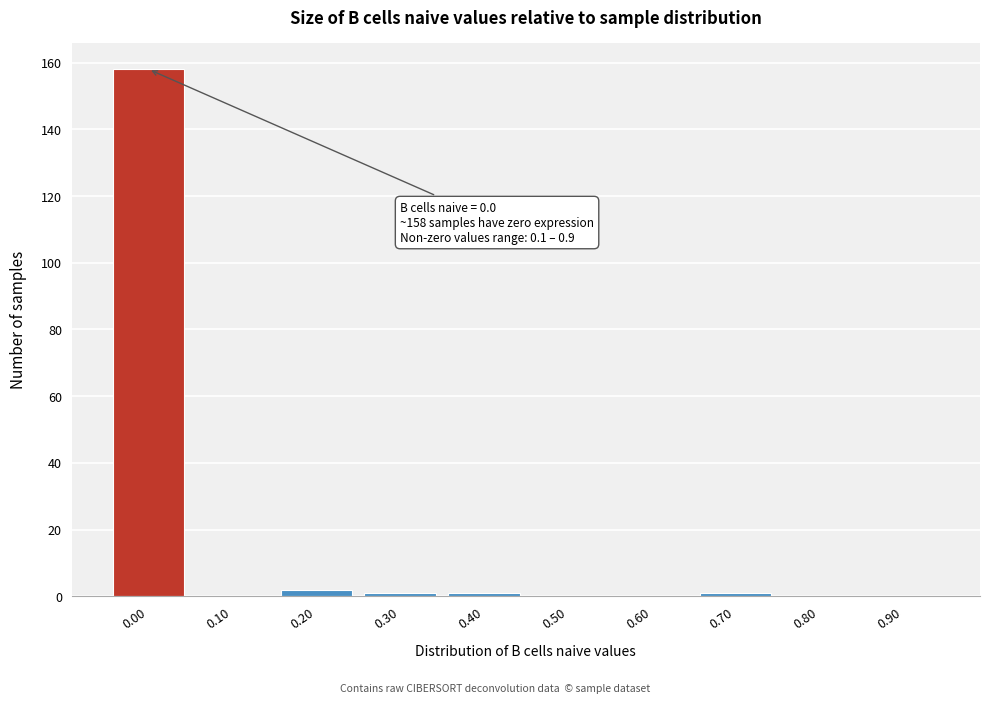

Reading left to right, extract all data points from this chart.

0.00=158	0.10=0	0.20=2	0.30=1	0.40=1	0.50=0	0.60=0	0.70=1	0.80=0	0.90=0